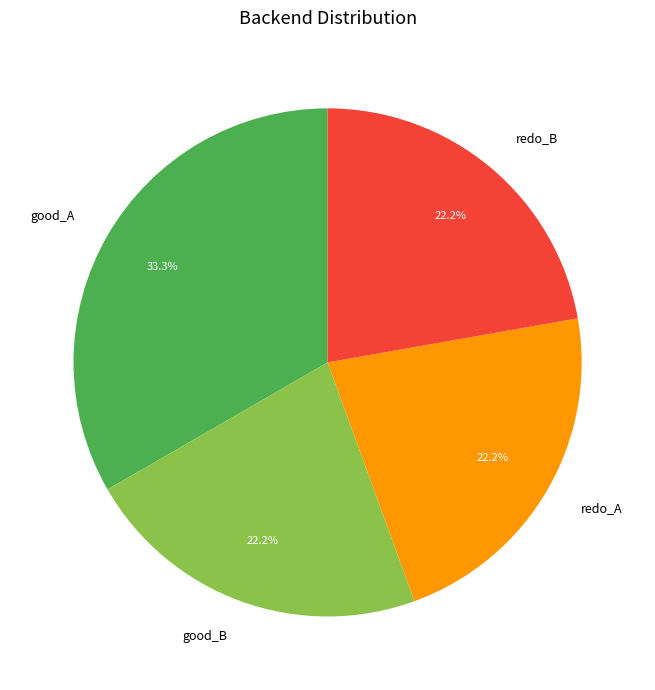

The redo_B slice represents 22% of the pie. True or false?

True